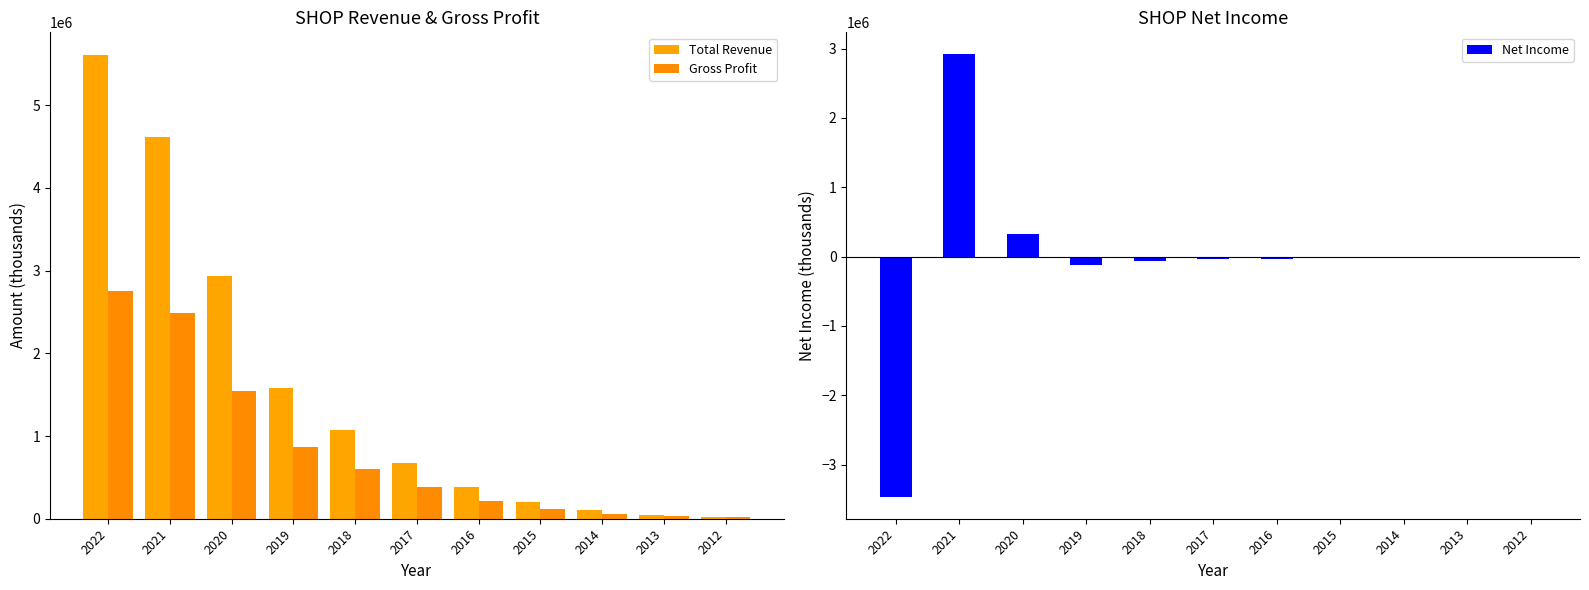

The value of Gross Profit at 2021 is 847500. True or false?

False